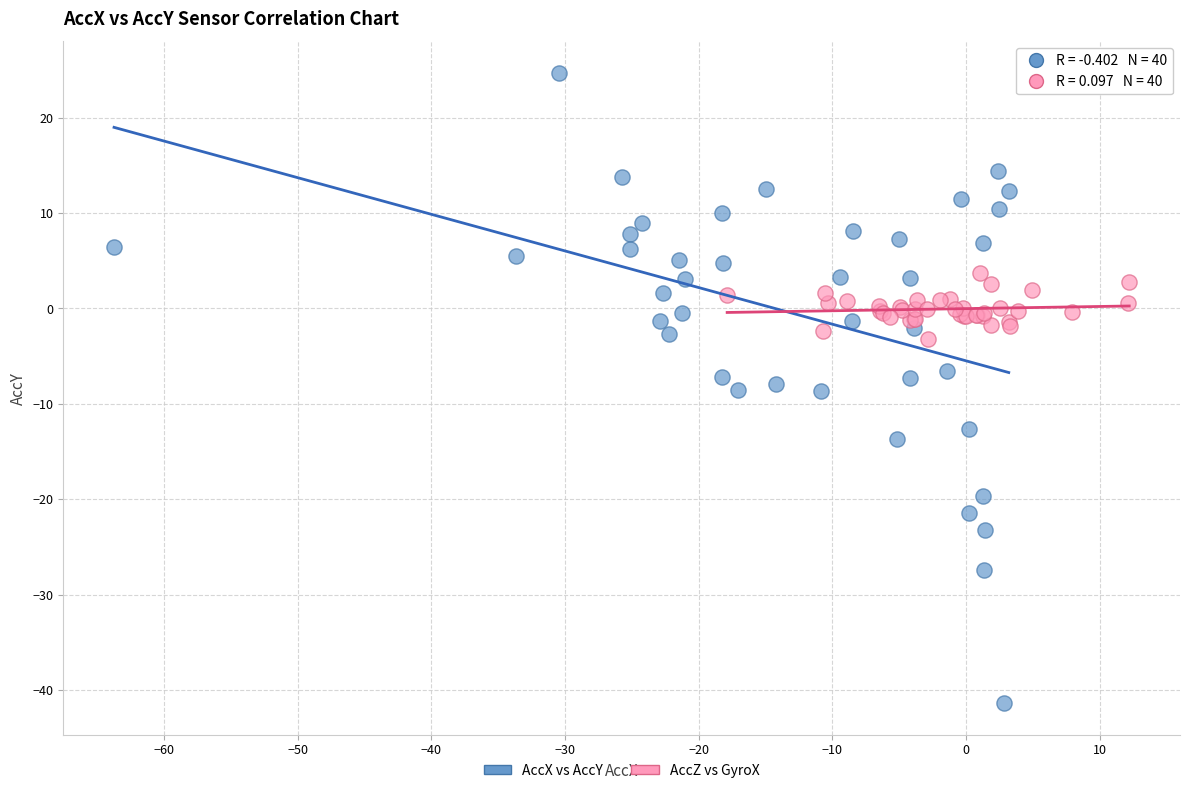

Which series reaches the maximum Y coordinate?

AccX vs AccY